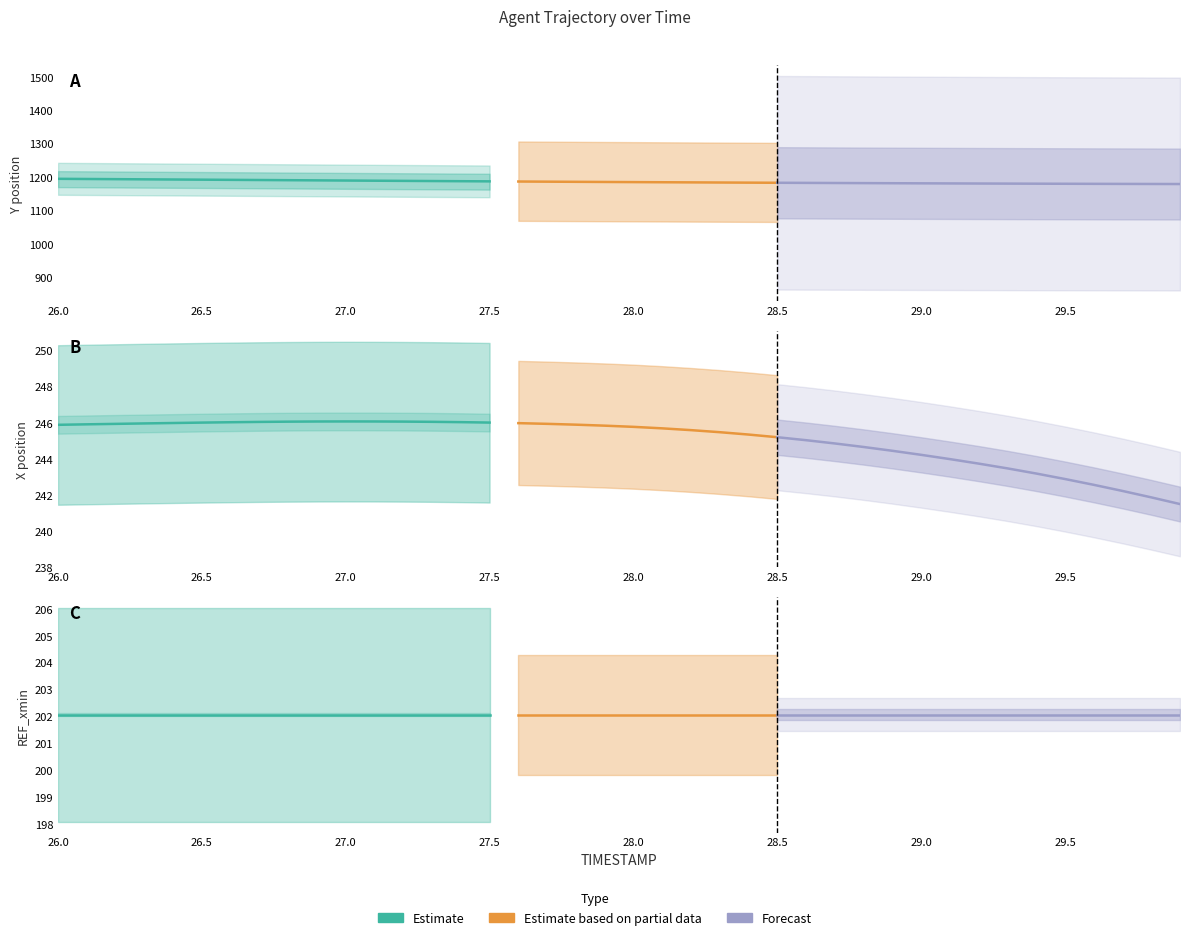

At which category is the sum across all series the highest?

26.0